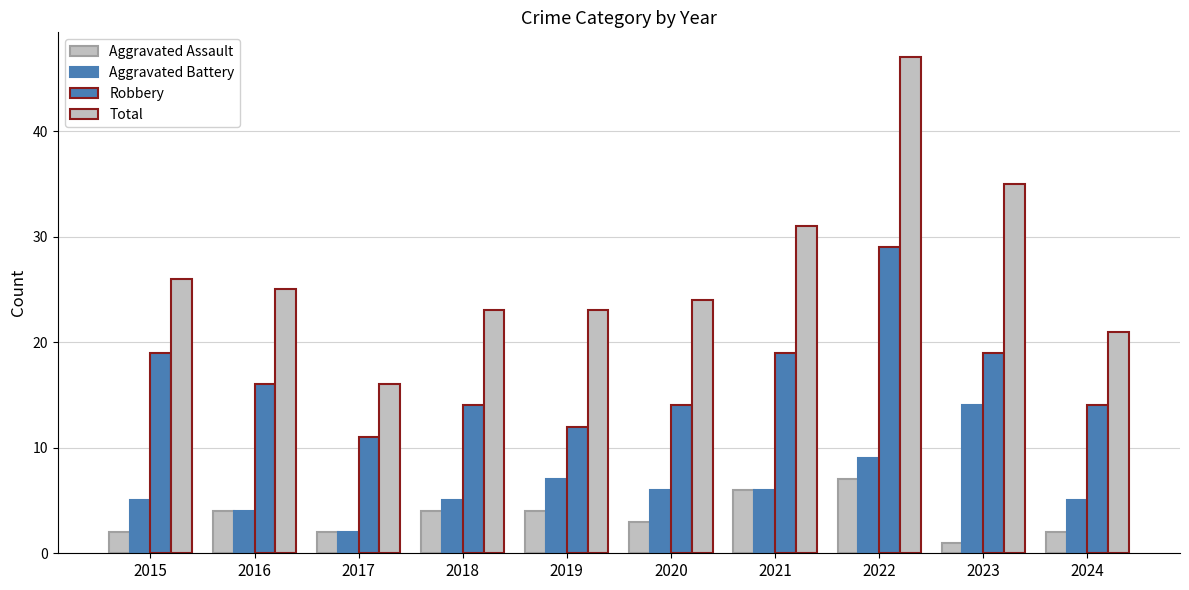

Where is Aggravated Battery nearest to the value 8?

2019